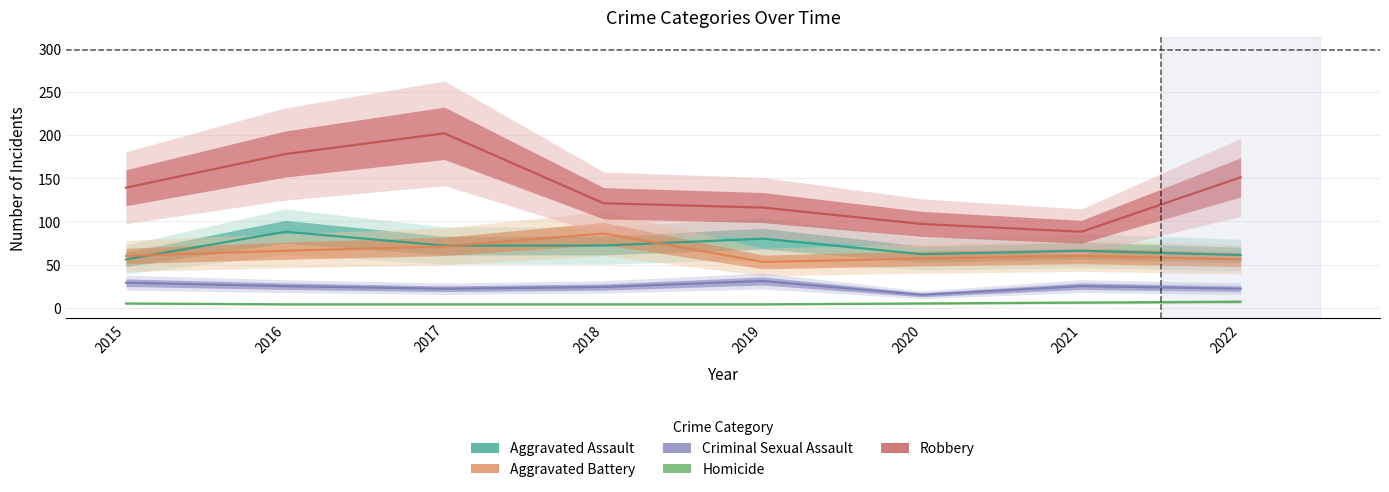

The Robbery series shows 128 at 2017. True or false?

False